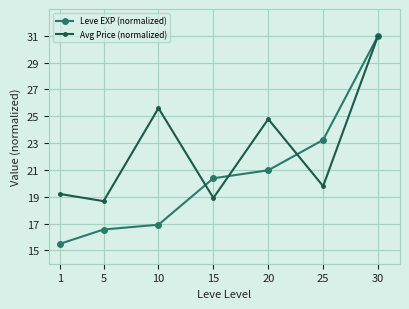

Reading left to right, extract all data points from this chart.

Leve EXP (normalized): 1=15.5	5=16.6	10=16.9	15=20.4	20=21.0	25=23.2	30=31.0
Avg Price (normalized): 1=19.2	5=18.7	10=25.6	15=18.9	20=24.8	25=19.8	30=31.0